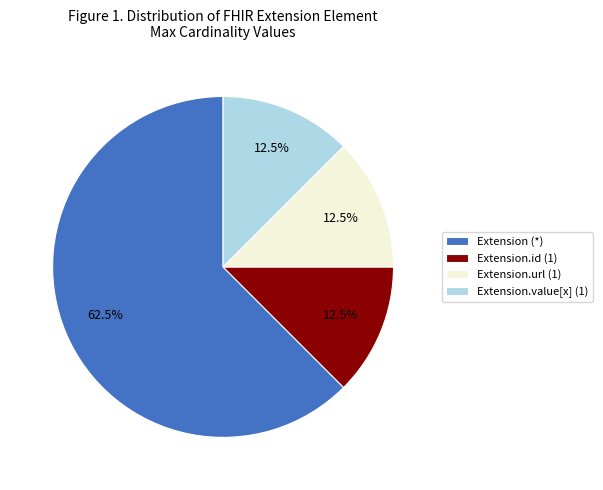

Which has a higher value, Extension (*) or Extension.url (1)?

Extension (*)